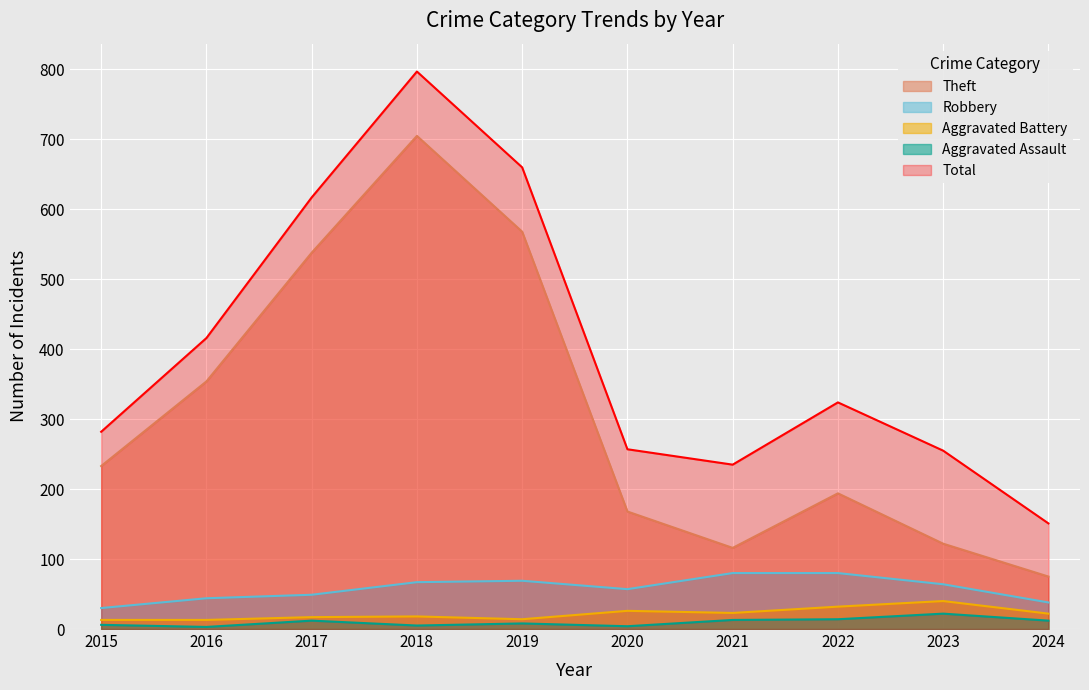

What are all the series names shown in the legend?

Theft, Robbery, Aggravated Battery, Aggravated Assault, Total